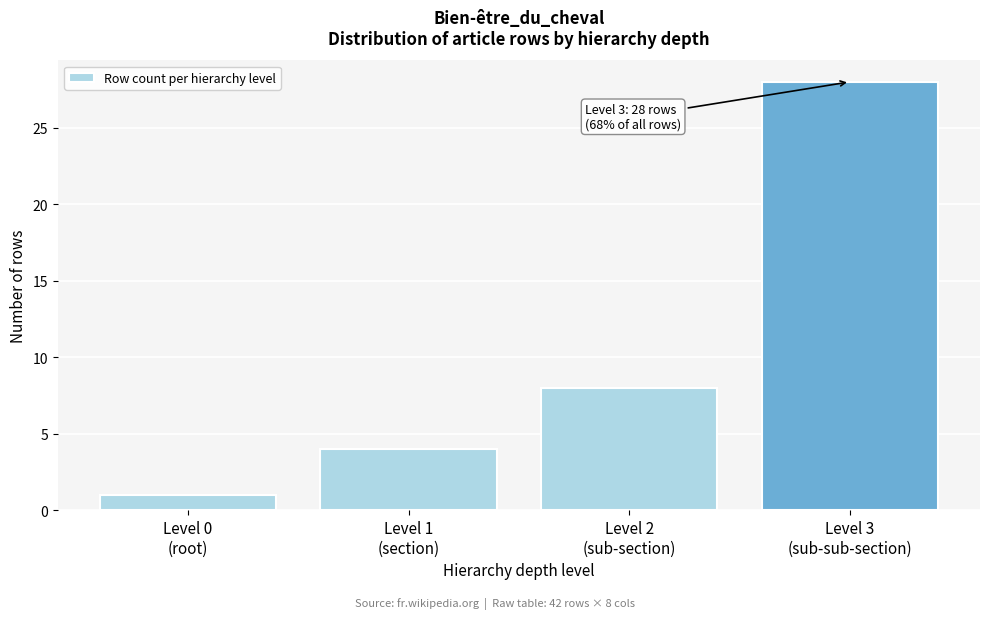

Reading left to right, what are all the values shown in this chart?

1	4	8	28